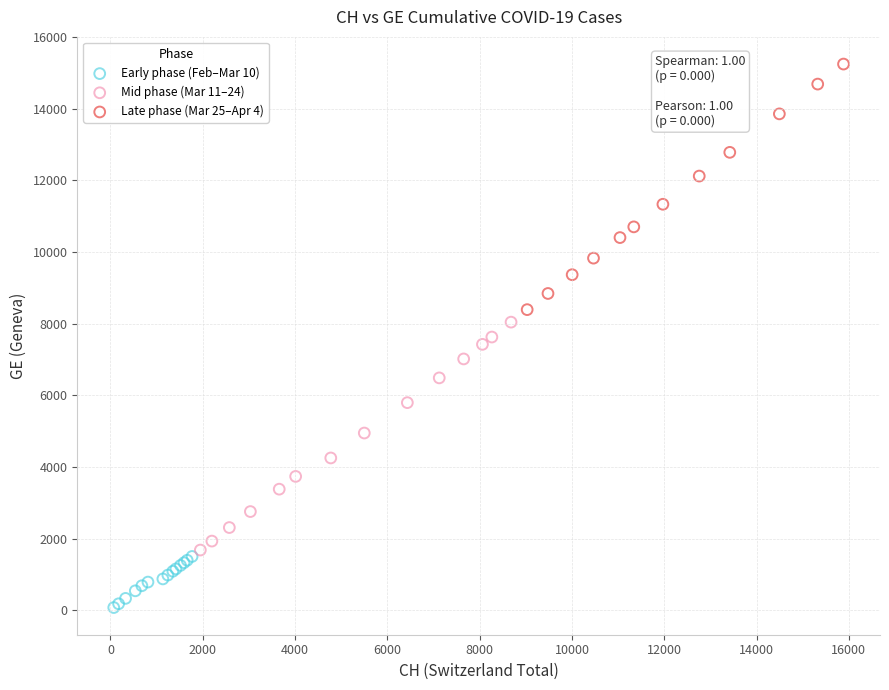

Which series contains the lowest Y value?

Early phase (Feb–Mar 10)